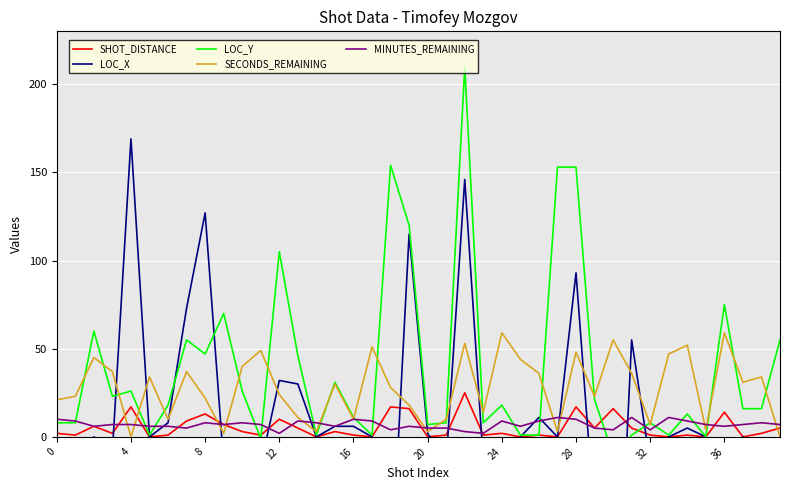

What is the difference between the SECONDS_REMAINING values at 36 and 29?

21